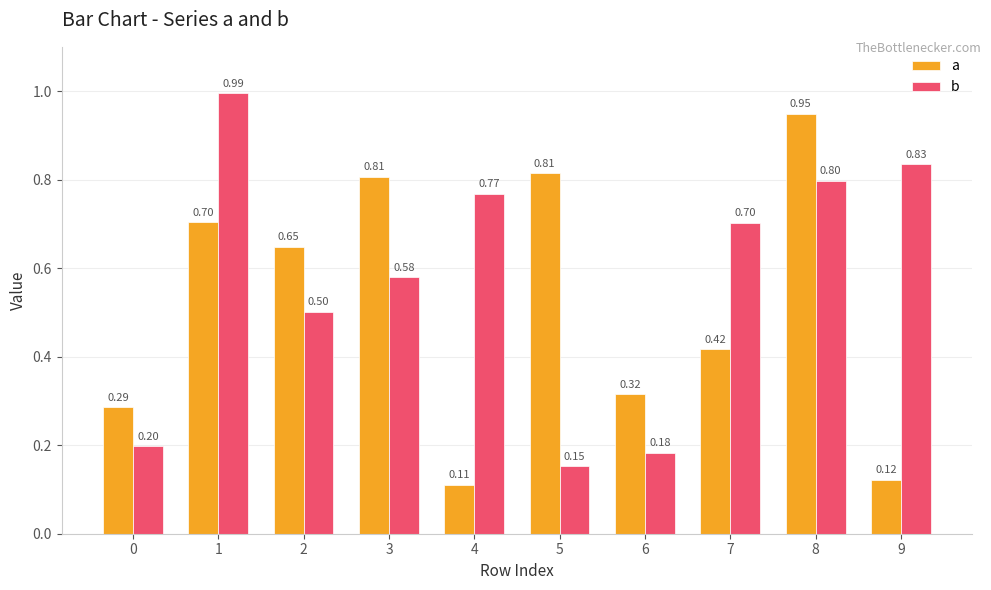

At which label is b closest to 0?

5